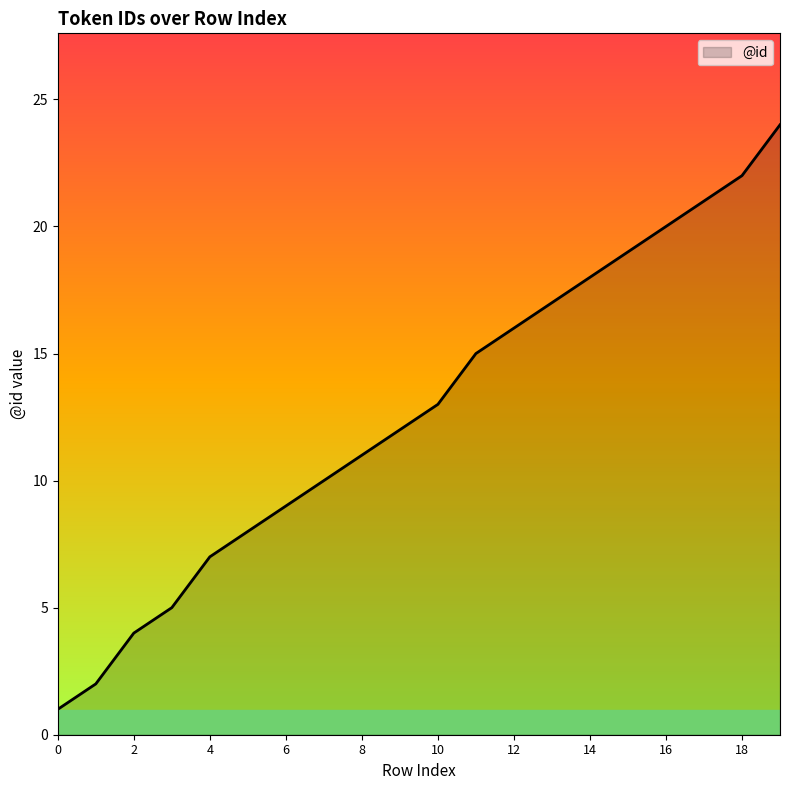

What is the greatest value displayed?

24